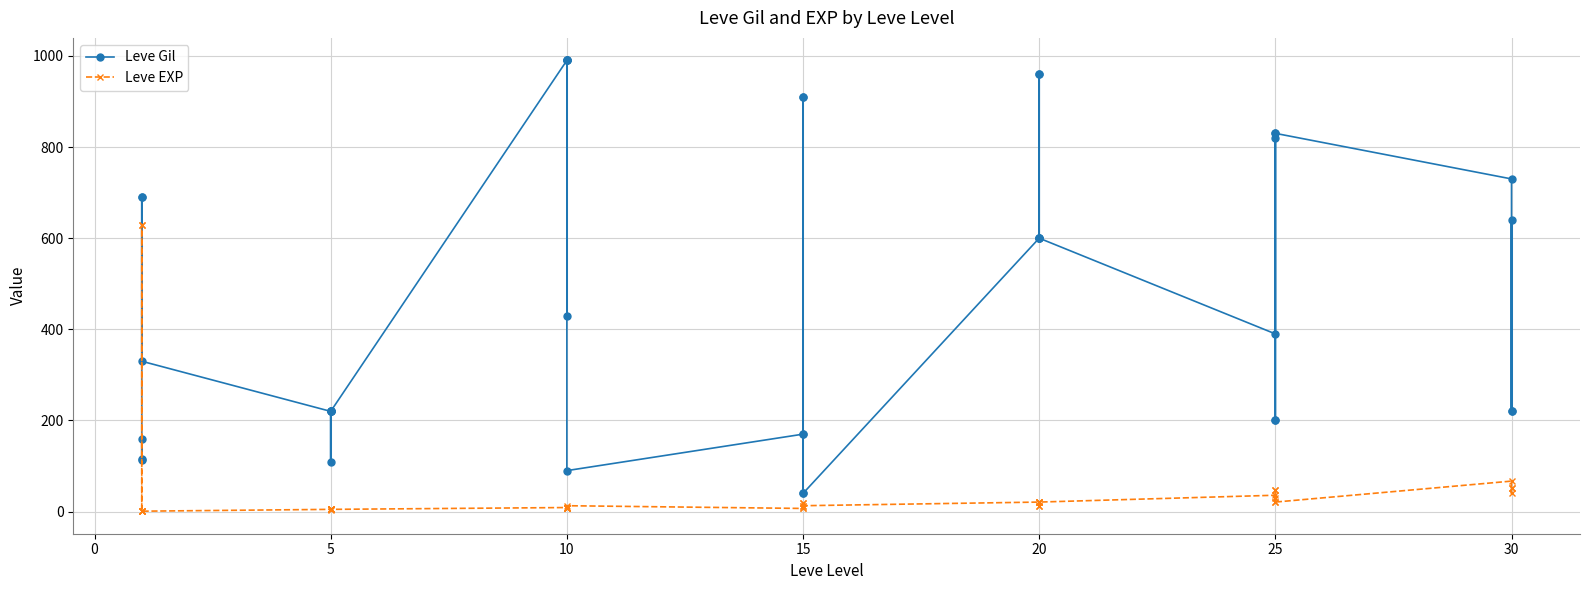

Which has a higher value, 37 or 15?

15